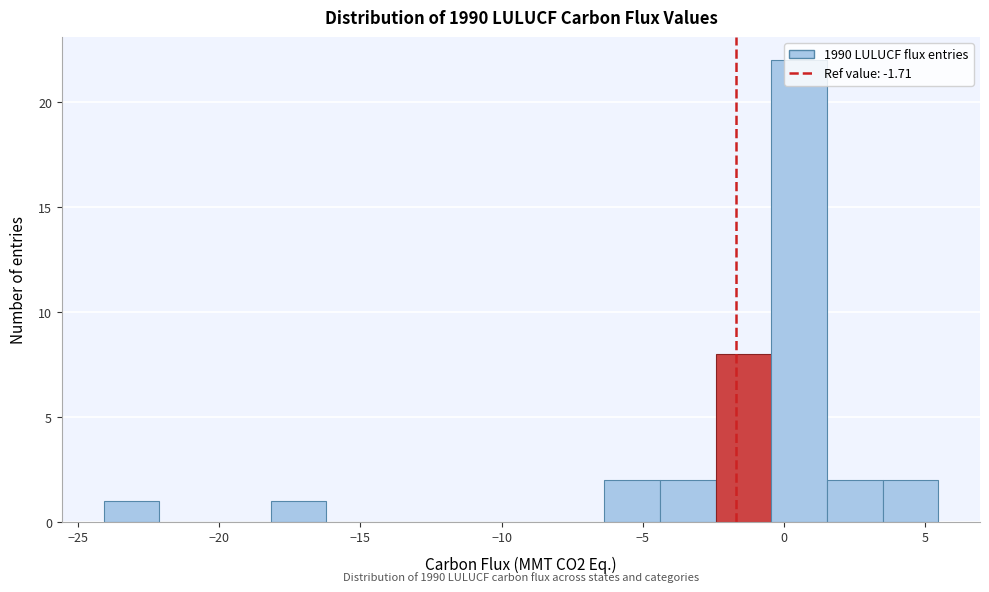

Around what value on the x-axis is the tallest bar? Give the approximate position of its centre, as read against the axis.

0.5